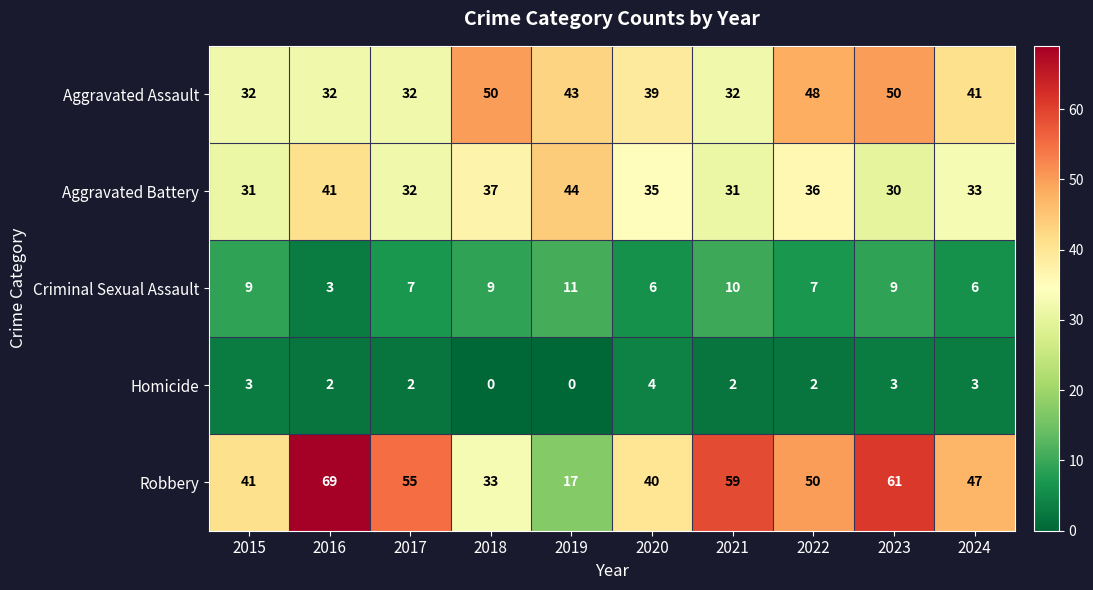

How many series are shown in this chart?

5